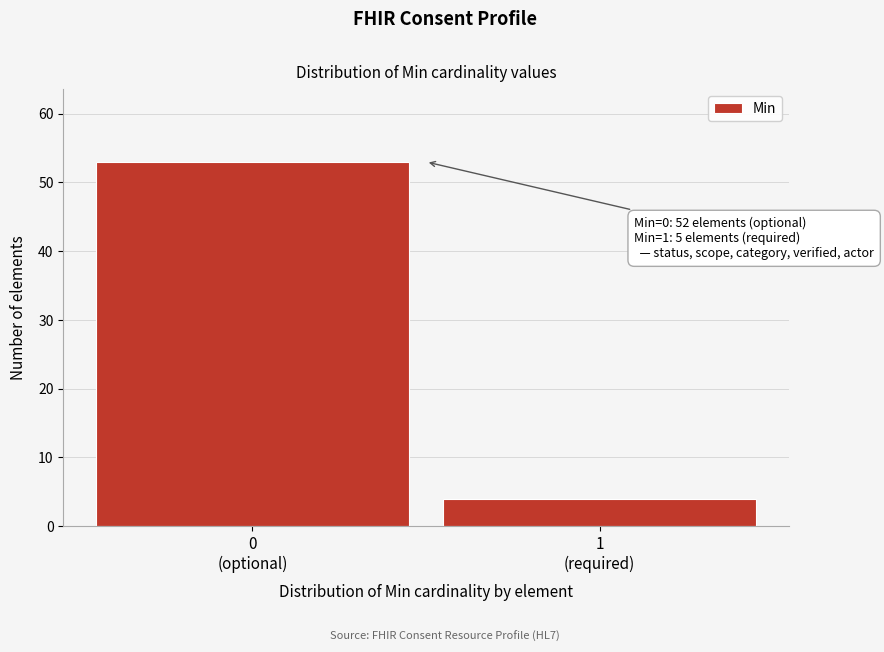

Reading right to left, extract all data points from this chart.

4	53